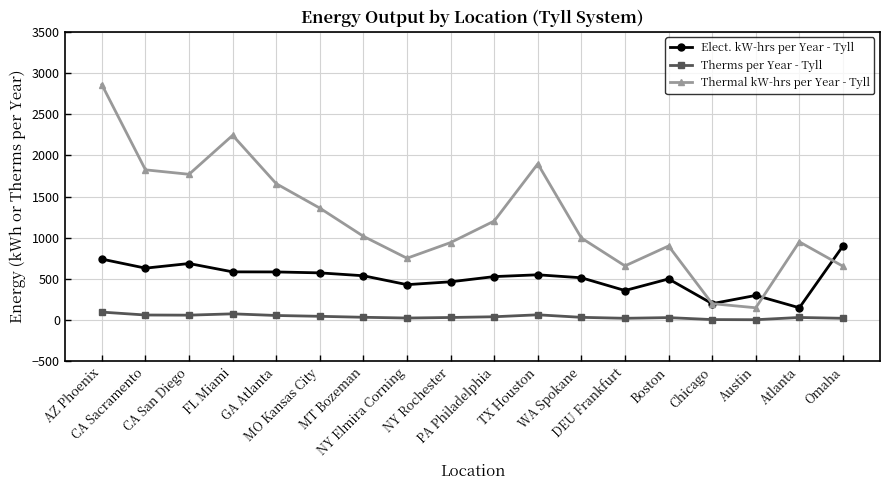

Does the chart have visible grid lines?

Yes